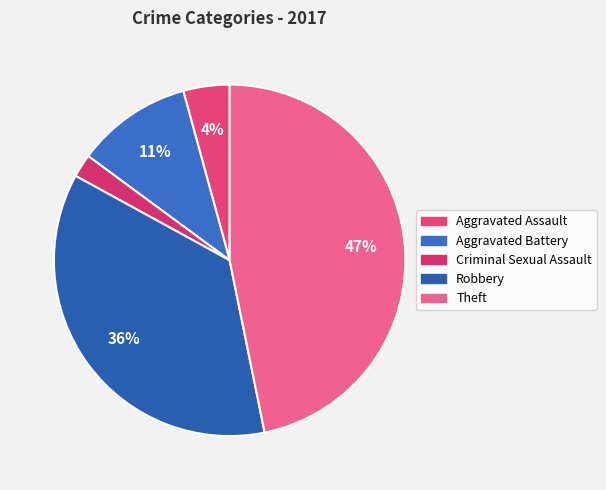

Count the number of slices in the pie.

5